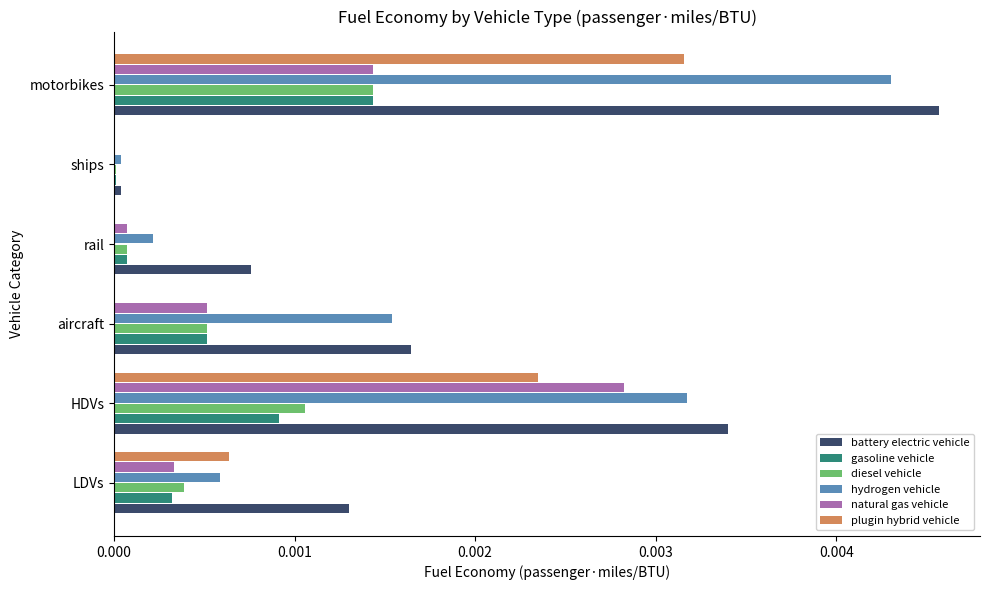

At which category does the chart reach its peak across all series?

motorbikes